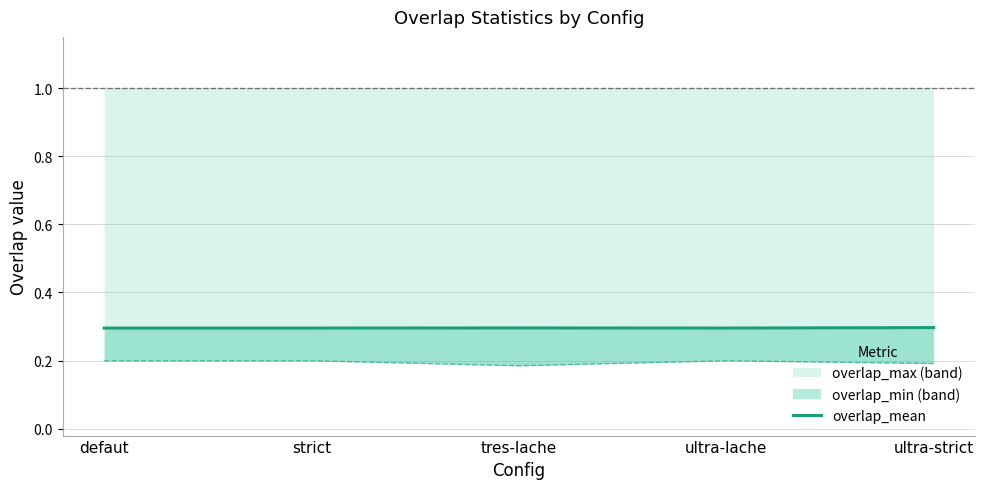

Is it true that the value at ultra-lache is 0.2?

False